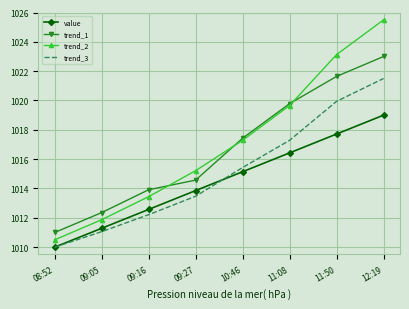

Reading left to right, what are all the values shown in this chart?

value: 1010.0	1011.3	1012.6	1013.9	1015.1	1016.4	1017.7	1019.0
trend_1: 1011.0	1012.4	1013.9	1014.6	1017.4	1019.8	1021.6	1023.0
trend_2: 1010.5	1011.9	1013.4	1015.2	1017.3	1019.7	1023.1	1025.5
trend_3: 1010.0	1011.1	1012.2	1013.5	1015.4	1017.3	1019.9	1021.5